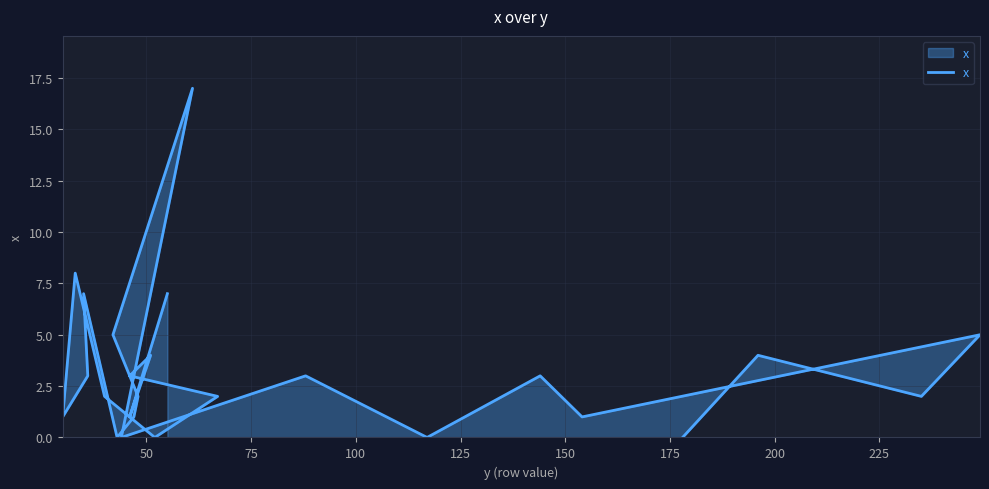

How many points are lower than both their immediate neighbors (excluding endpoints)?

8